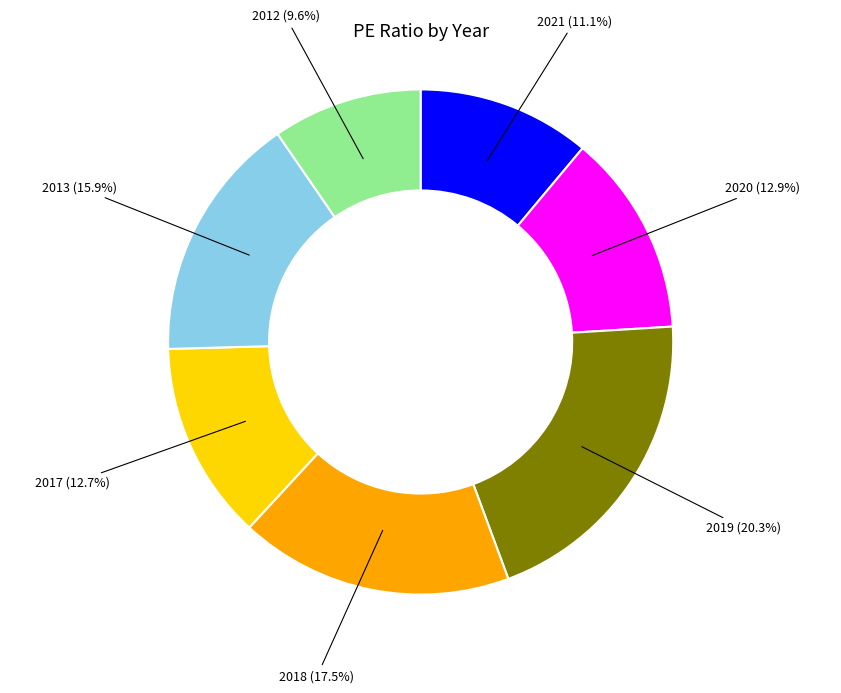

What percentage is the 2013 slice, to the nearest percent?

16%